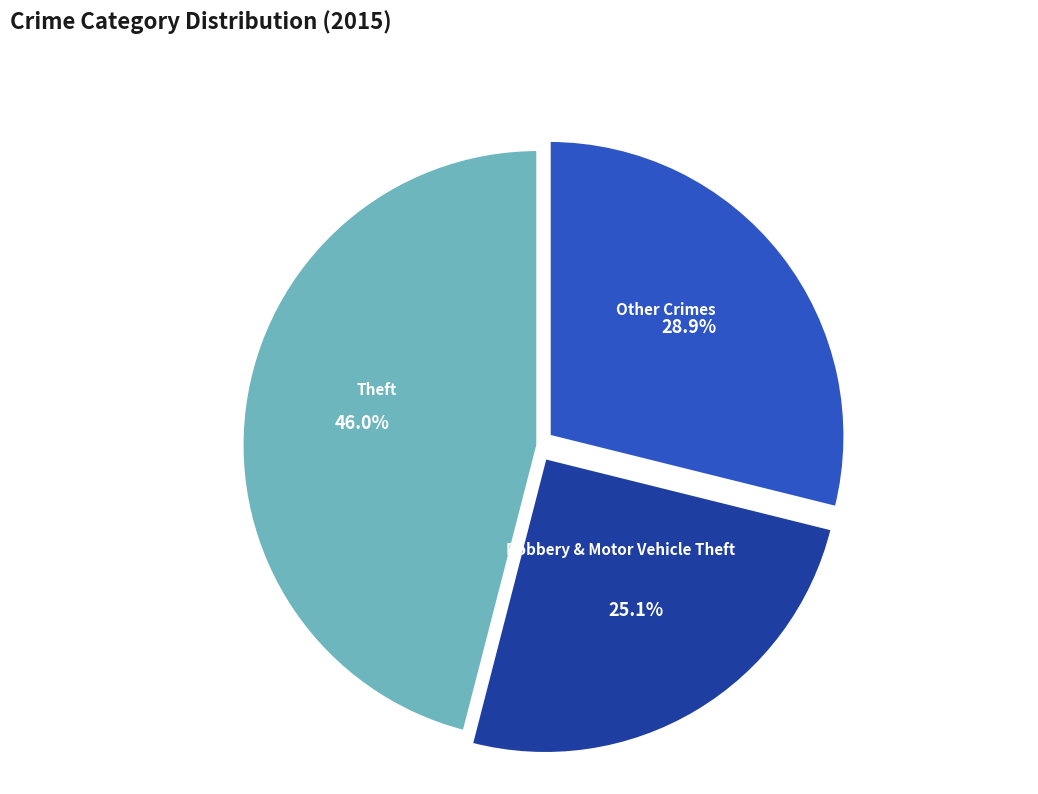

Does Robbery & Motor Vehicle Theft represent more than half of the total?

No